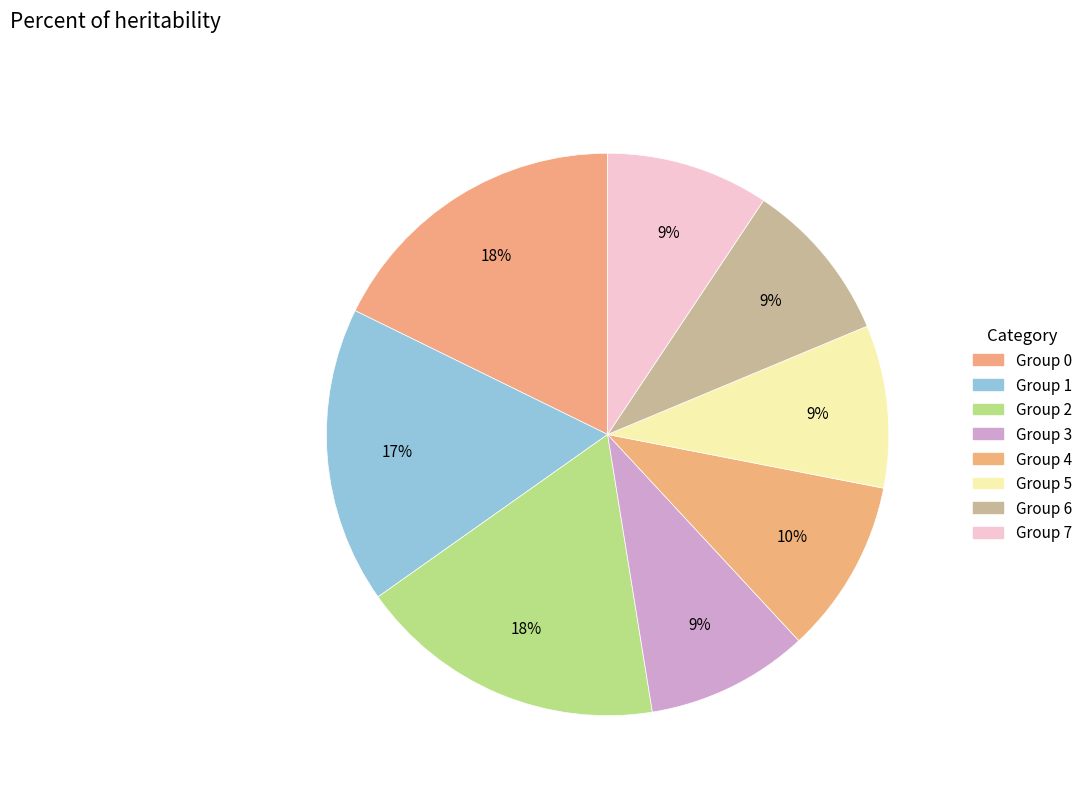

Count the number of slices in the pie.

8